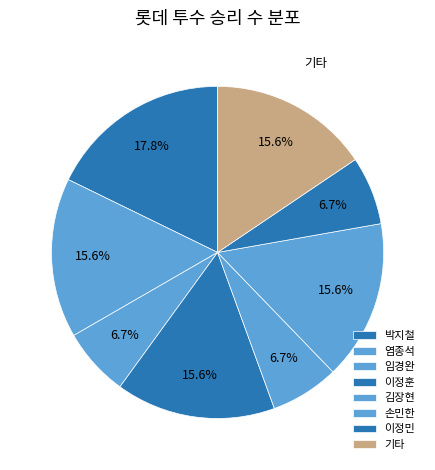

To the nearest percent, what portion does 염종석 represent?

16%